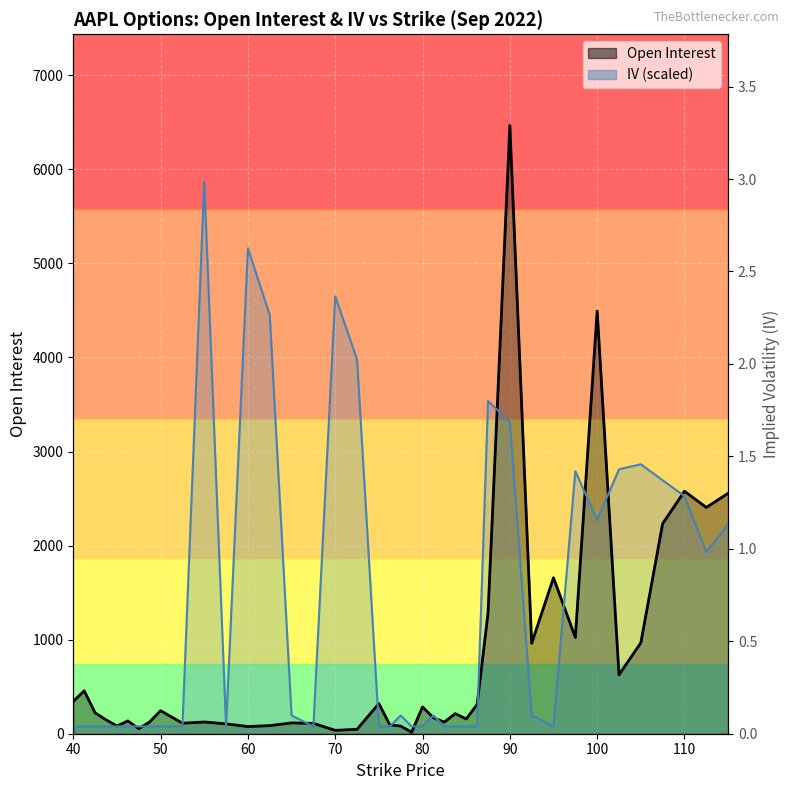

What is the difference between the maximum and minimum values in the open_interest series?

6450.0